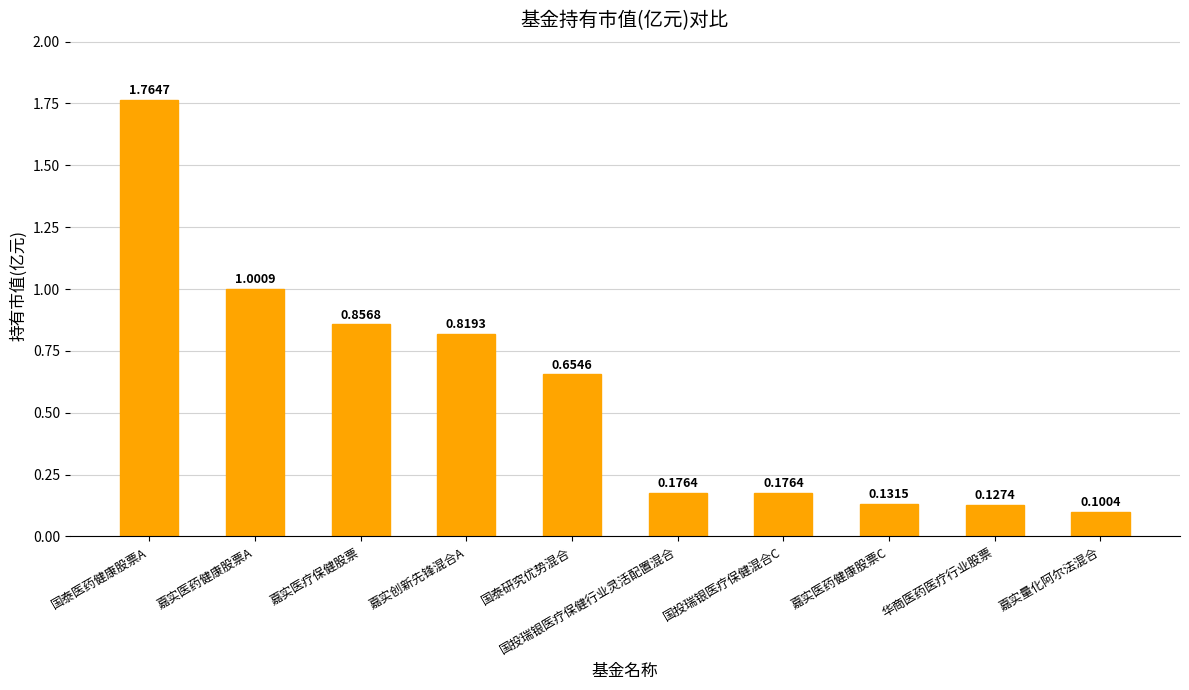

What is the label of the 1st bar from the right?

嘉实量化阿尔法混合